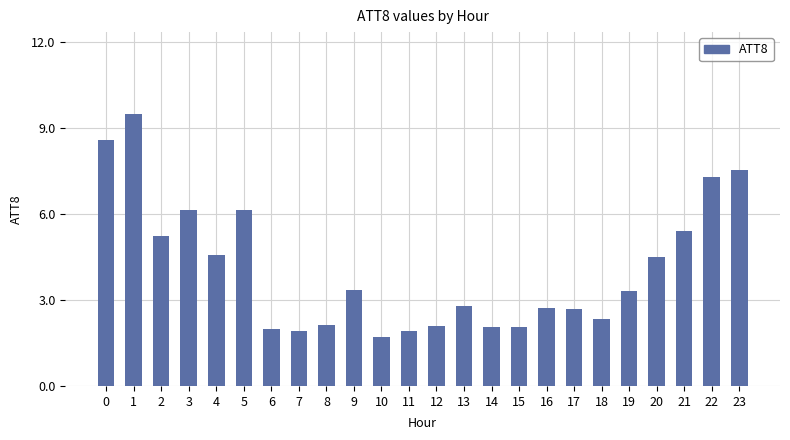

What is the difference between the values at 20 and 5?

1.6